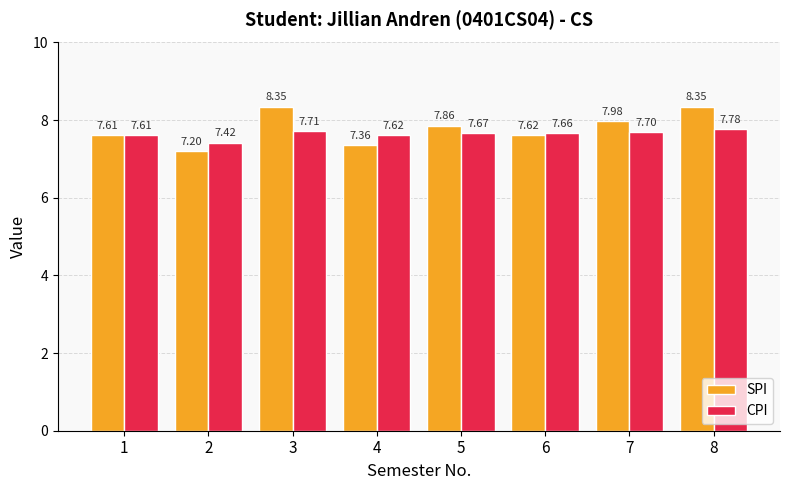

The SPI series shows 7.6 at 1. True or false?

True